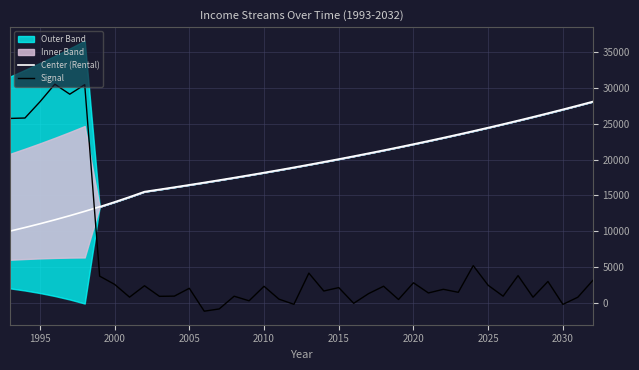

How many times do Center (Rental) and Signal cross each other?

1